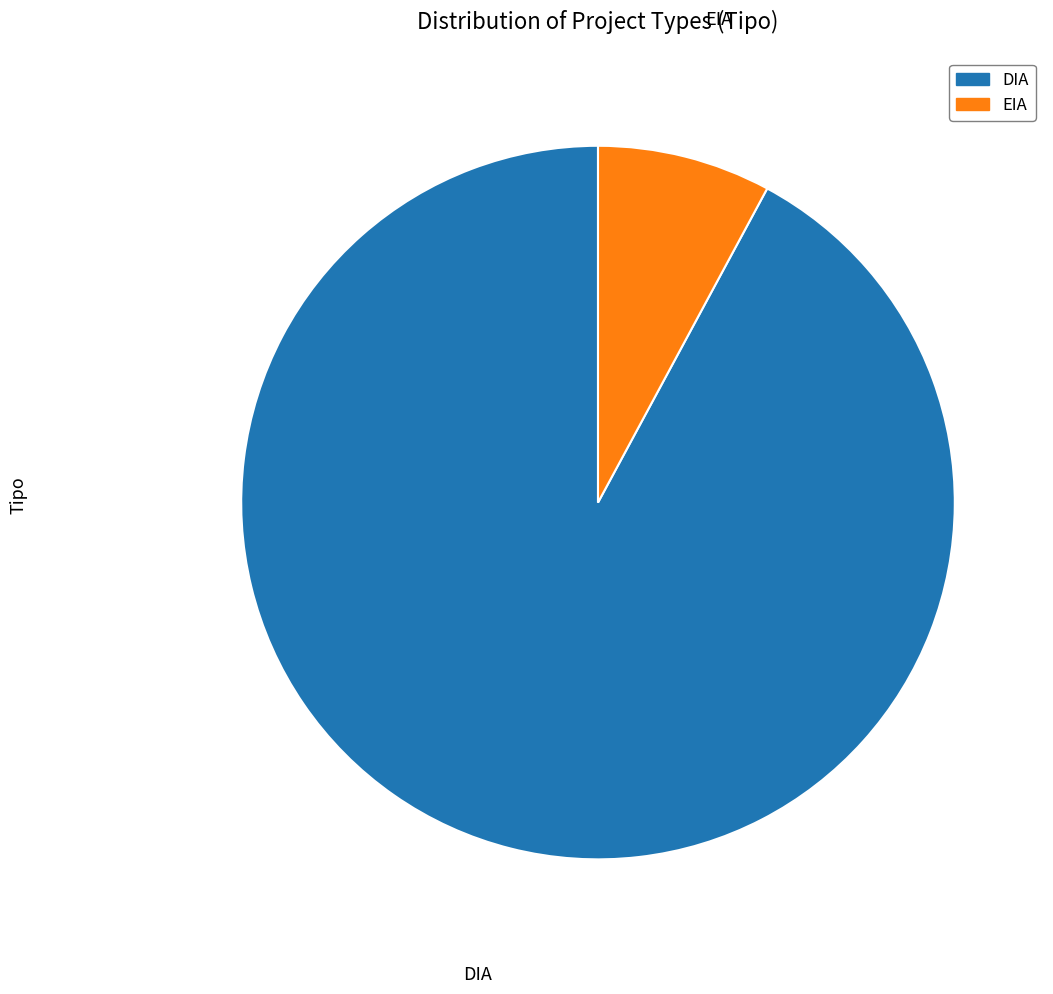

Approximately how many times larger is the value at EIA compared to DIA?

0.1